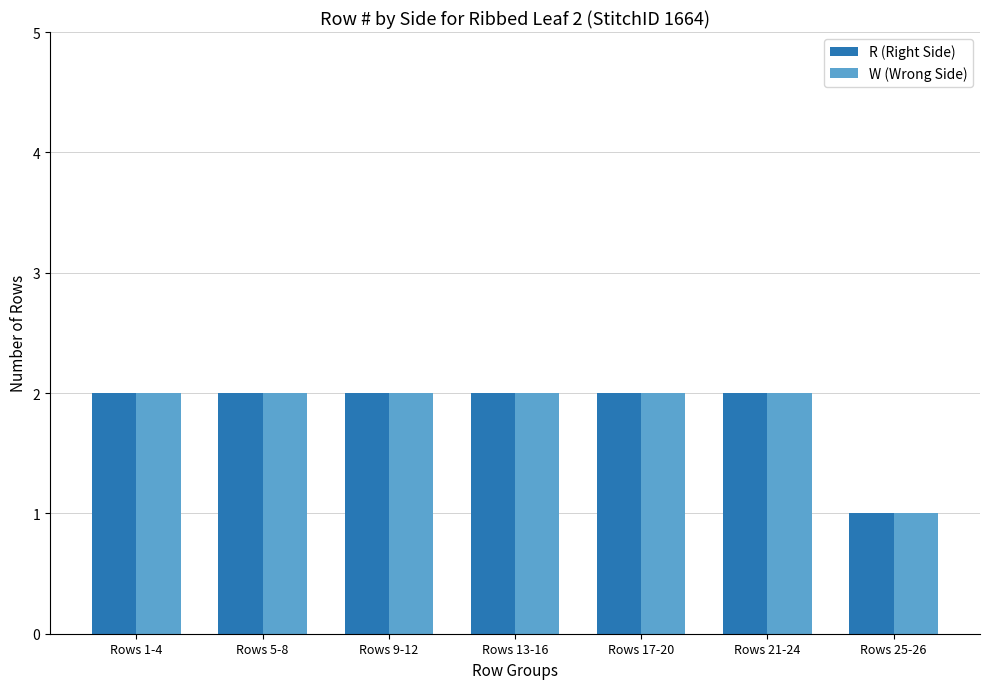

Reading left to right, transcribe all the data shown in this chart.

R (Right Side): Rows 1-4=2	Rows 5-8=2	Rows 9-12=2	Rows 13-16=2	Rows 17-20=2	Rows 21-24=2	Rows 25-26=1
W (Wrong Side): Rows 1-4=2	Rows 5-8=2	Rows 9-12=2	Rows 13-16=2	Rows 17-20=2	Rows 21-24=2	Rows 25-26=1